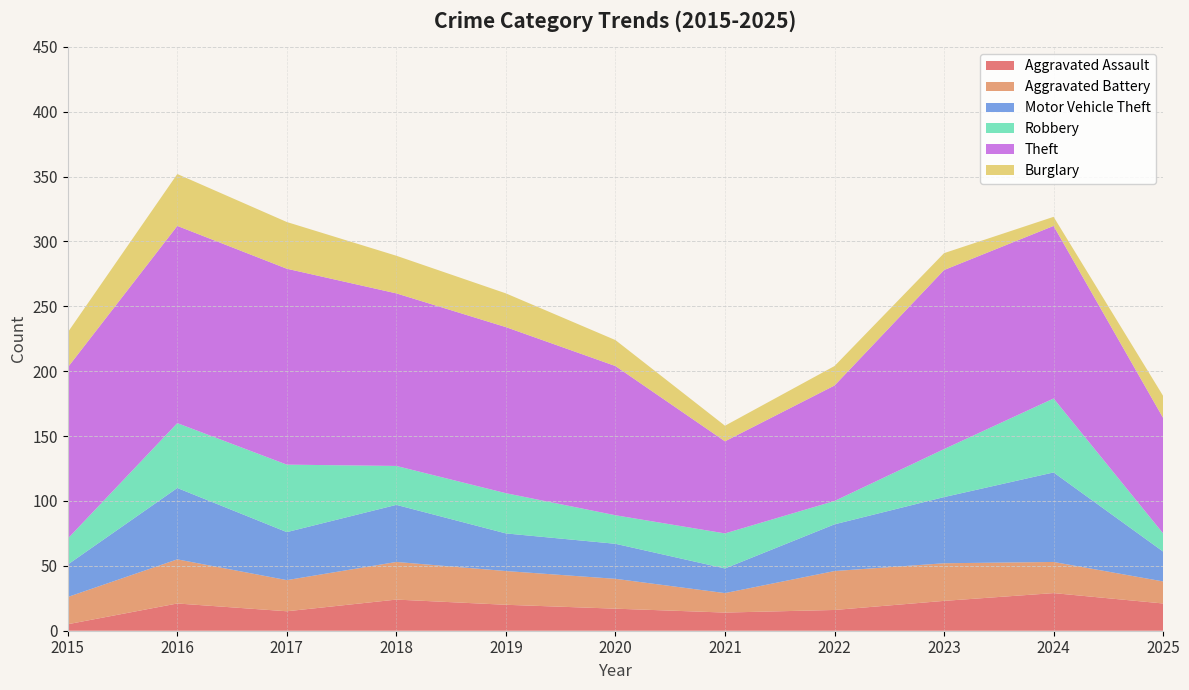

Reading right to left, what are all the values shown in this chart?

Aggravated Assault: 21	29	23	16	14	17	20	24	15	21	5
Aggravated Battery: 17	24	29	30	15	23	26	29	24	34	21
Motor Vehicle Theft: 23	69	51	36	19	27	29	44	37	55	25
Robbery: 14	57	37	18	27	22	31	30	52	50	20
Theft: 89	133	138	89	71	115	128	133	151	152	132
Burglary: 17	7	13	15	12	20	26	29	36	40	27